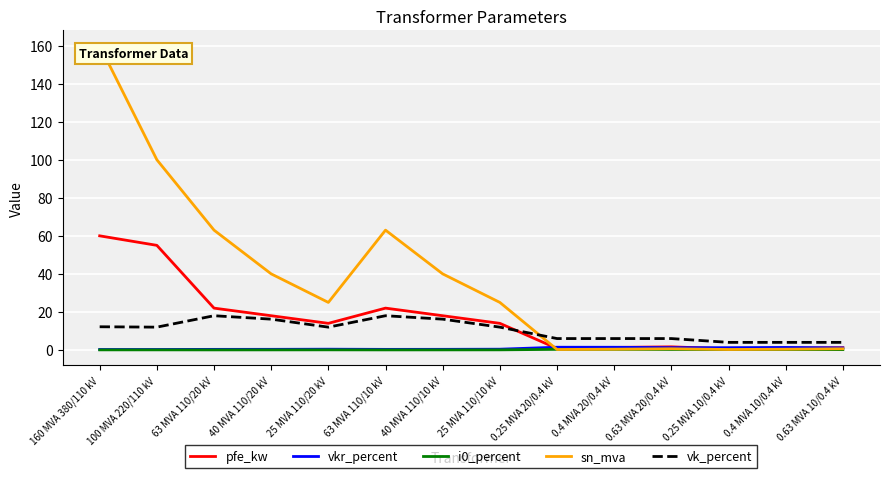

What is the difference between the i0_percent values at 100 MVA 220/110 kV and 0.63 MVA 20/0.4 kV?

0.2